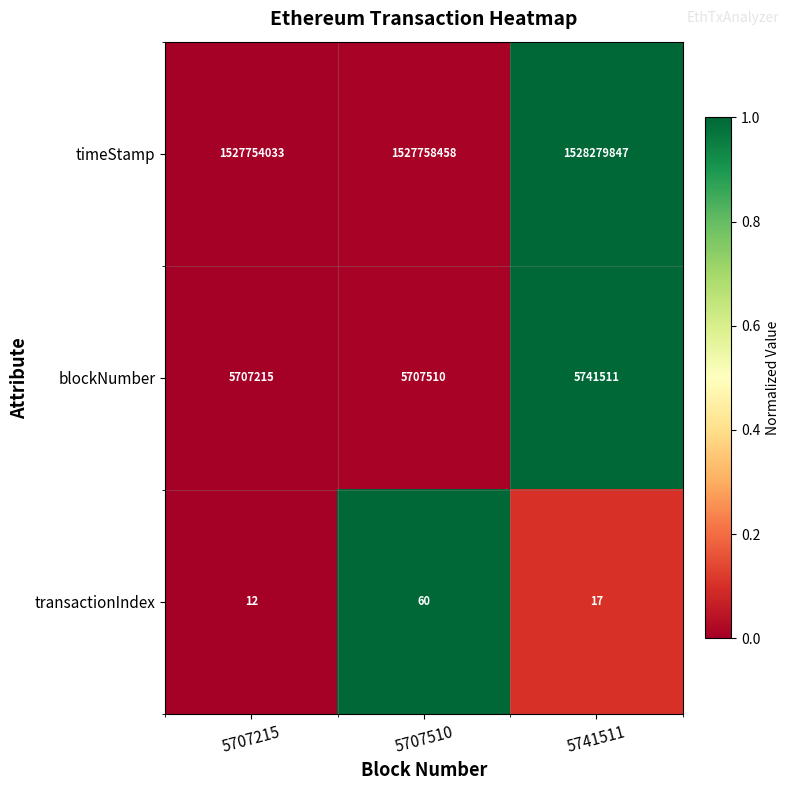

Reading left to right, transcribe all the data shown in this chart.

timeStamp: 5707215=1527754033	5707510=1527758458	5741511=1528279847
blockNumber: 5707215=5707215	5707510=5707510	5741511=5741511
transactionIndex: 5707215=12	5707510=60	5741511=17